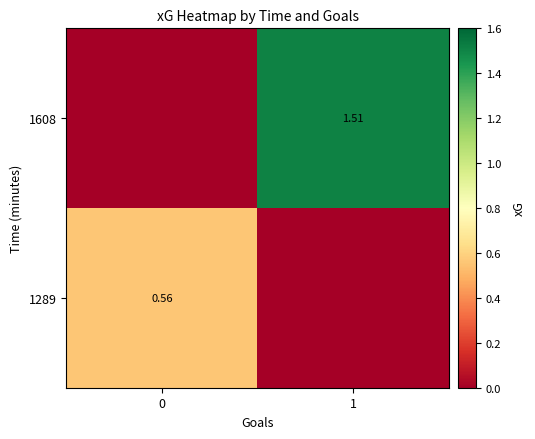

What is the sum of all 1289 values?

0.6